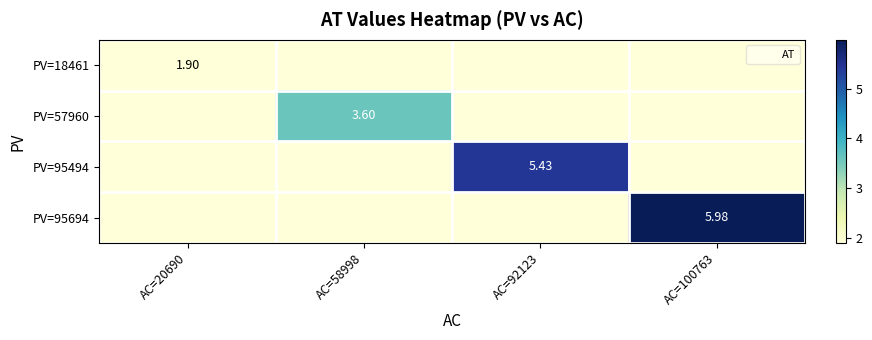

True or false: PV=57960 has a value of 0.0 at AC=100763.

True